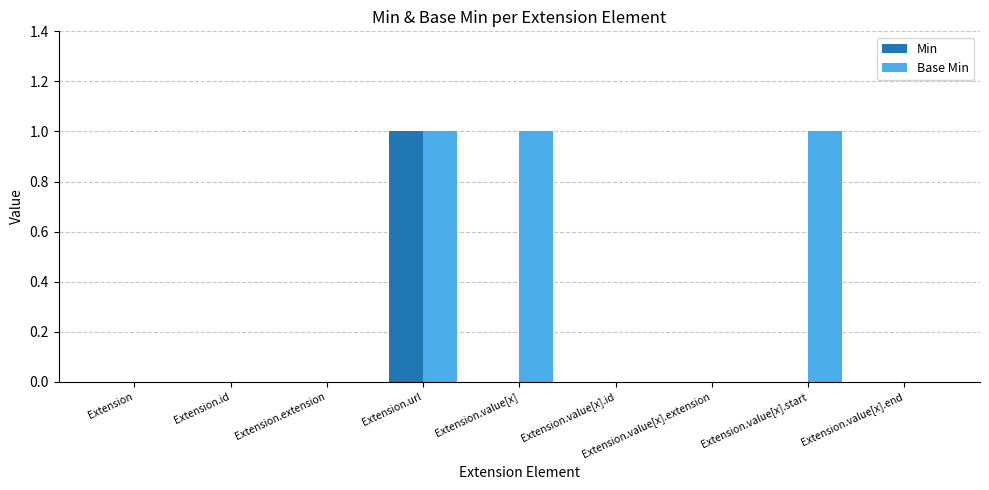

How many groups of bars are there?

9